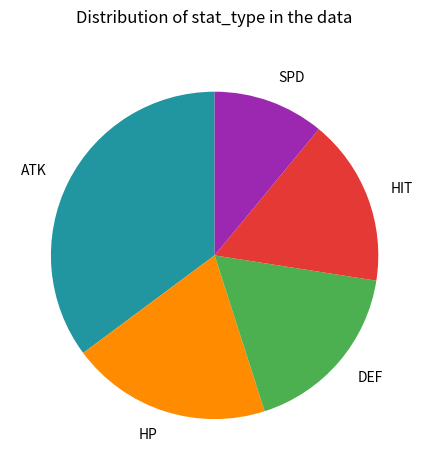

Is there a majority slice in this chart?

No